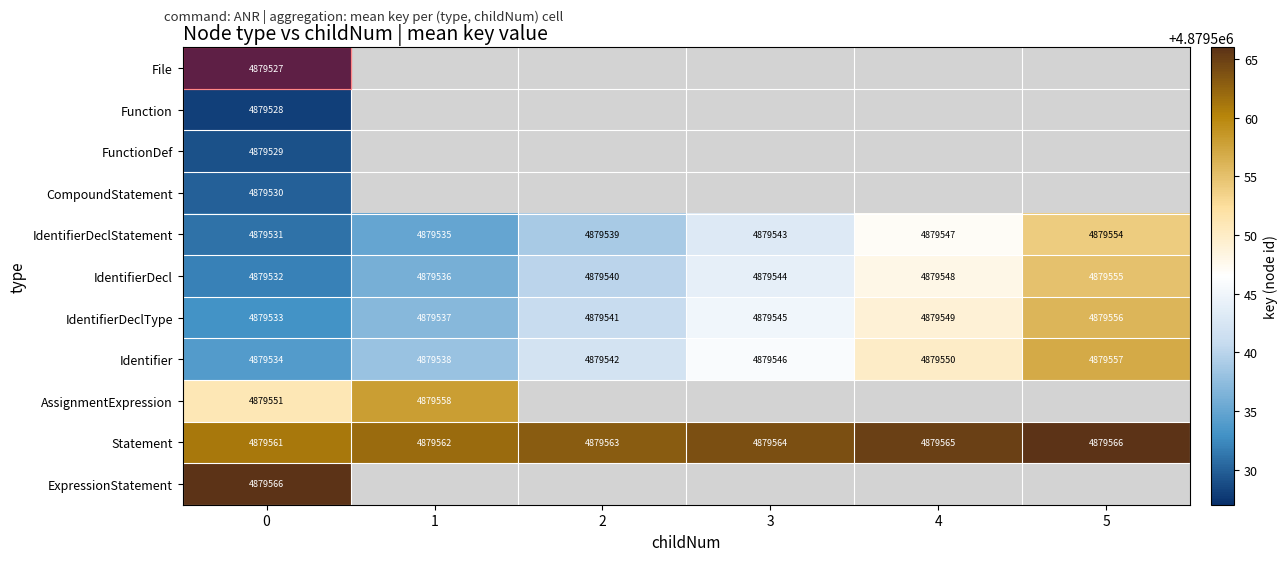

Rank the series at 0 from lowest to highest value.

File, Function, FunctionDef, CompoundStatement, IdentifierDeclStatement, IdentifierDecl, IdentifierDeclType, Identifier, AssignmentExpression, Statement, ExpressionStatement